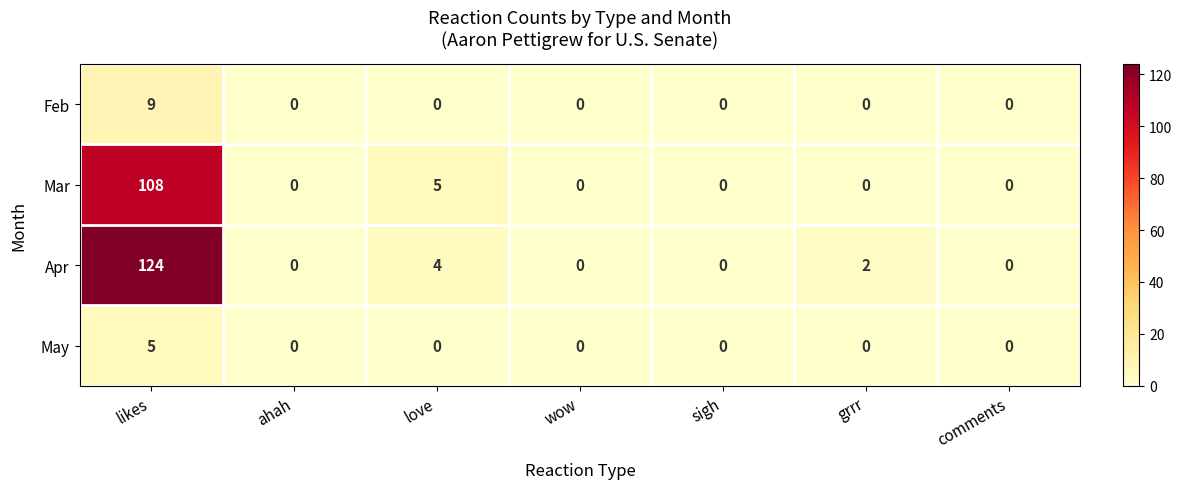

What is the spread (max minus min) of values at love?

5